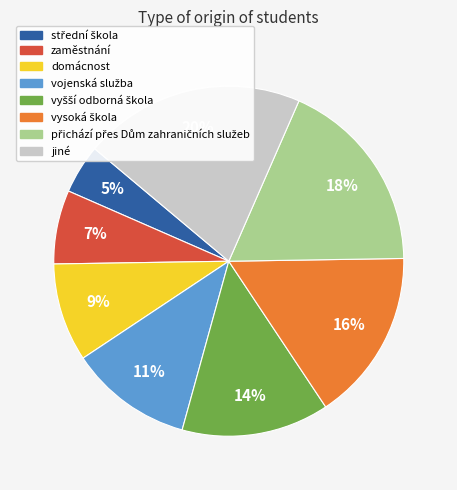

What percentage is the jiné slice, to the nearest percent?

20%